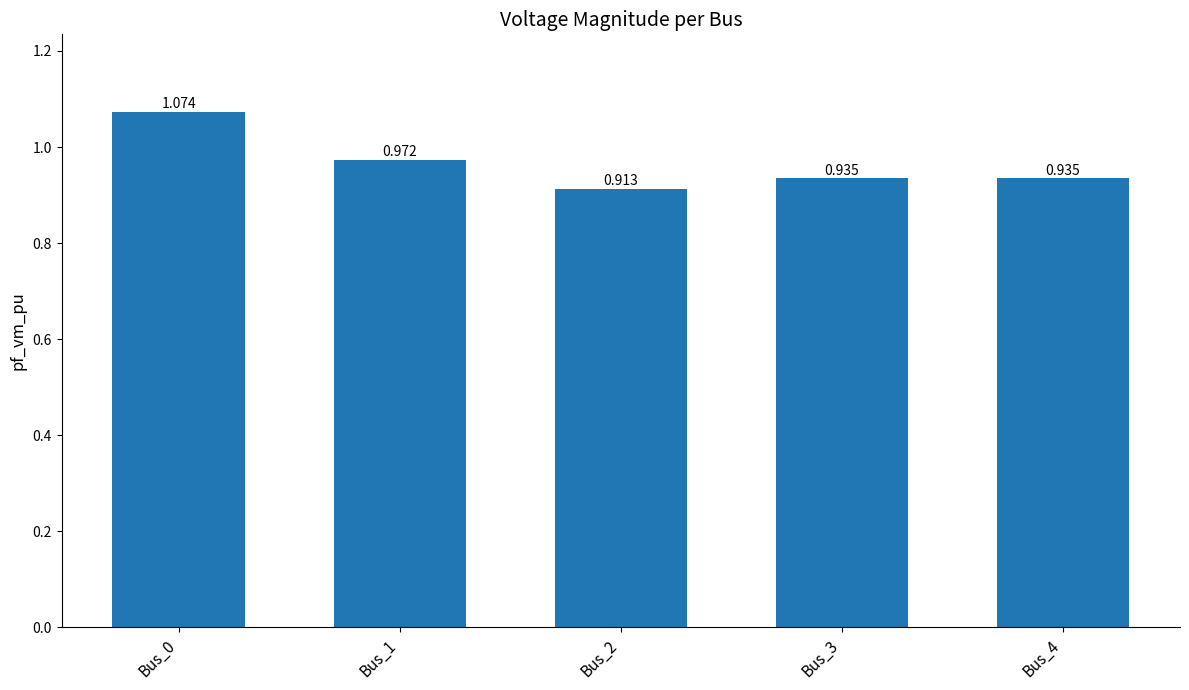

How many bars are there in total?

5